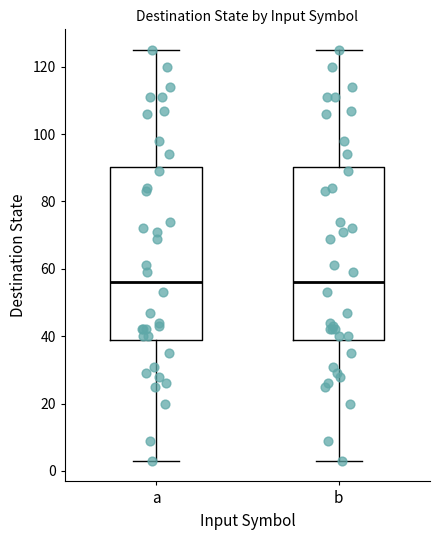

Where is the upper edge of the box for b on the y-axis? The values are not printed on the chart, so give them approximately, as read against the axis.

90